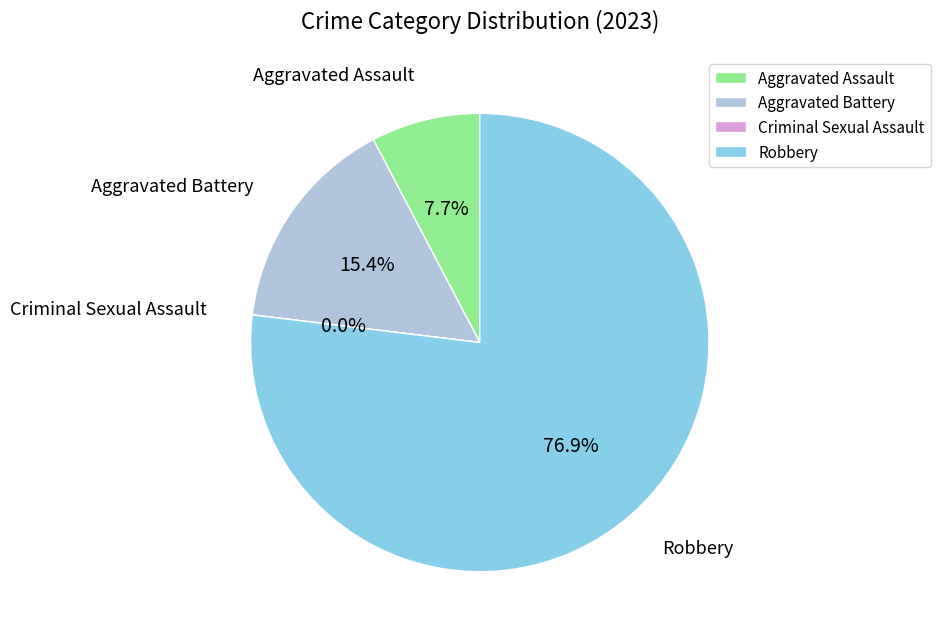

Rank the categories by value from highest to lowest.

Robbery, Aggravated Battery, Aggravated Assault, Criminal Sexual Assault